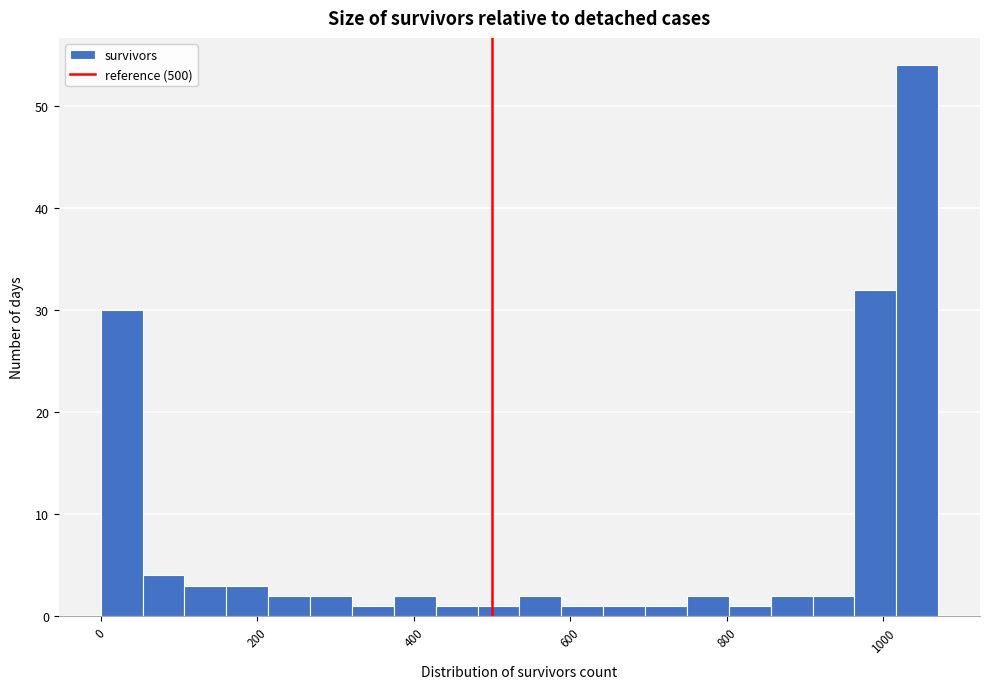

Read against the x-axis, roughly where is the centre of the tallest bar?

1040